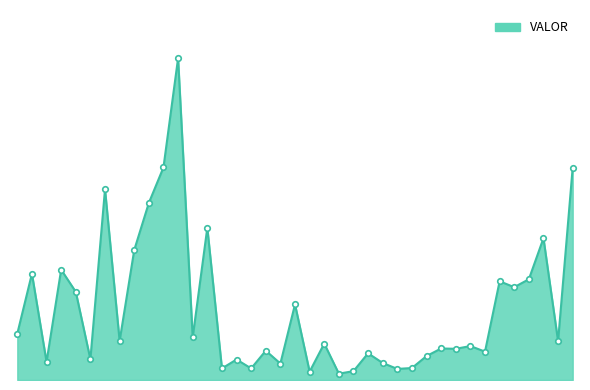

Is this an area chart (filled region under the line)?

Yes